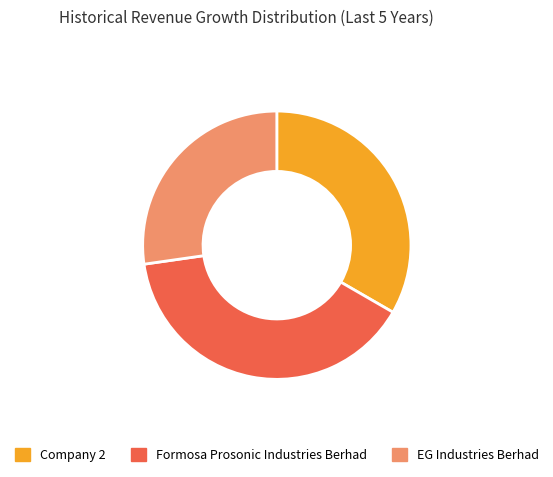

True or false: EG Industries Berhad accounts for 41% of the total.

False